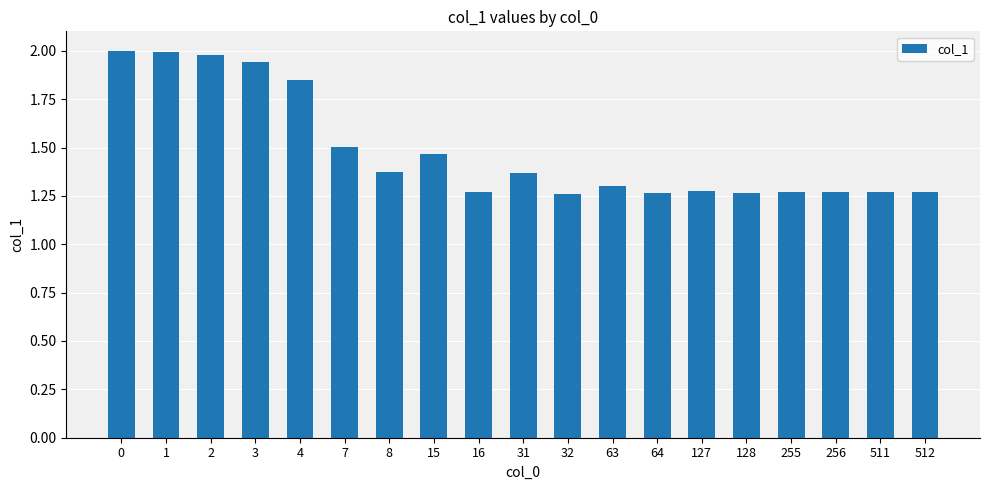

What is the sum of the values at 127 and 4?

3.1